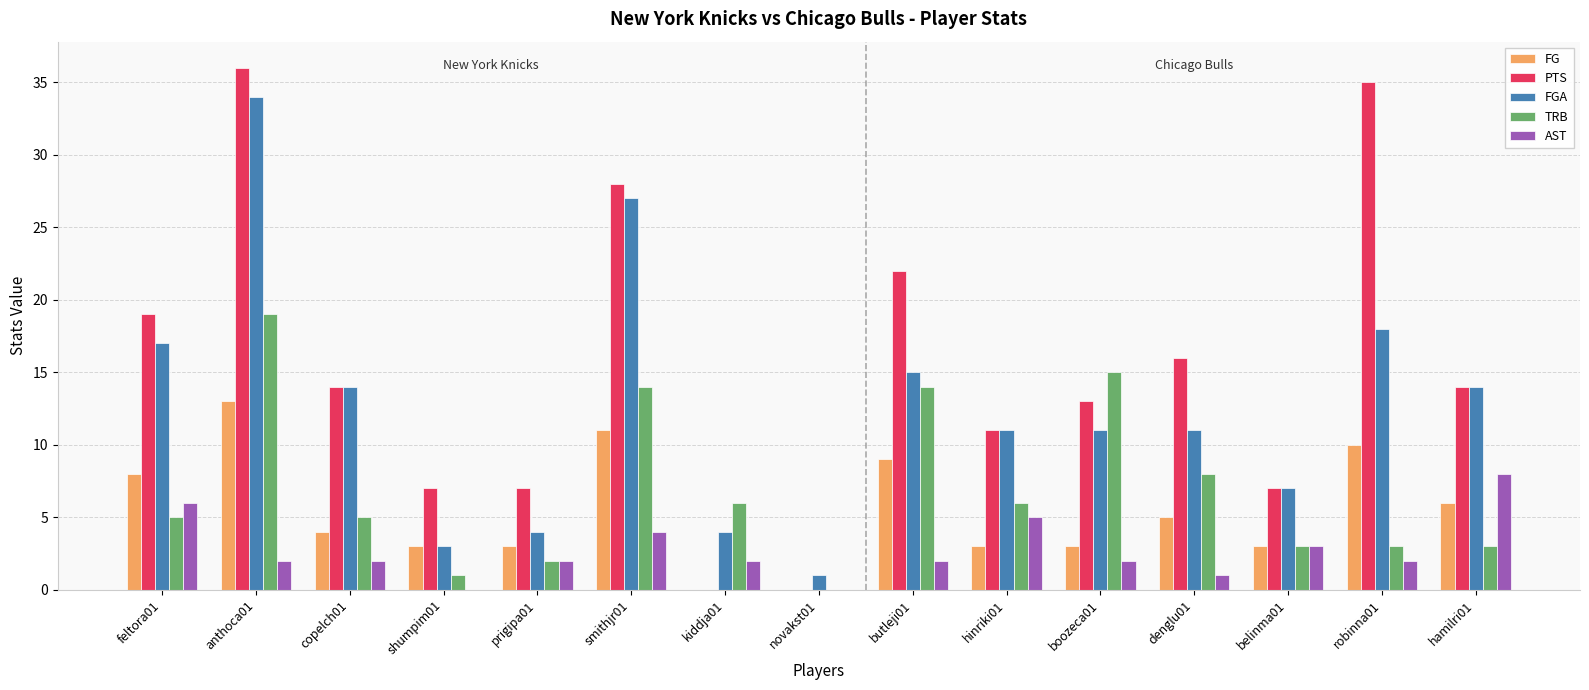

Read the TRB value at belinma01, to the nearest 5.

5